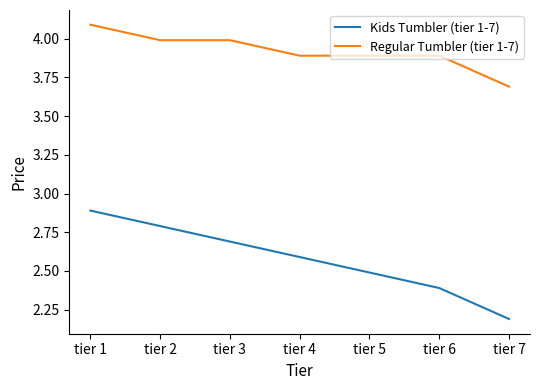

What is the minimum value shown in the chart?

2.2